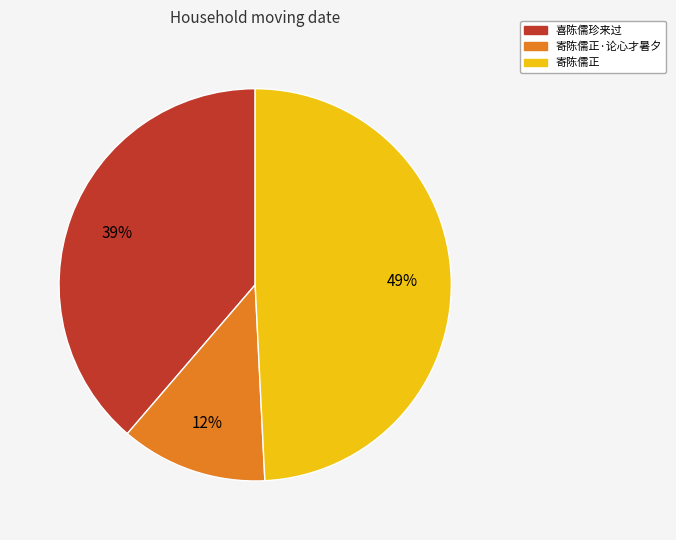

Rank the categories by value from highest to lowest.

寄陈儒正, 喜陈儒珍来过, 寄陈儒正·论心才暑夕